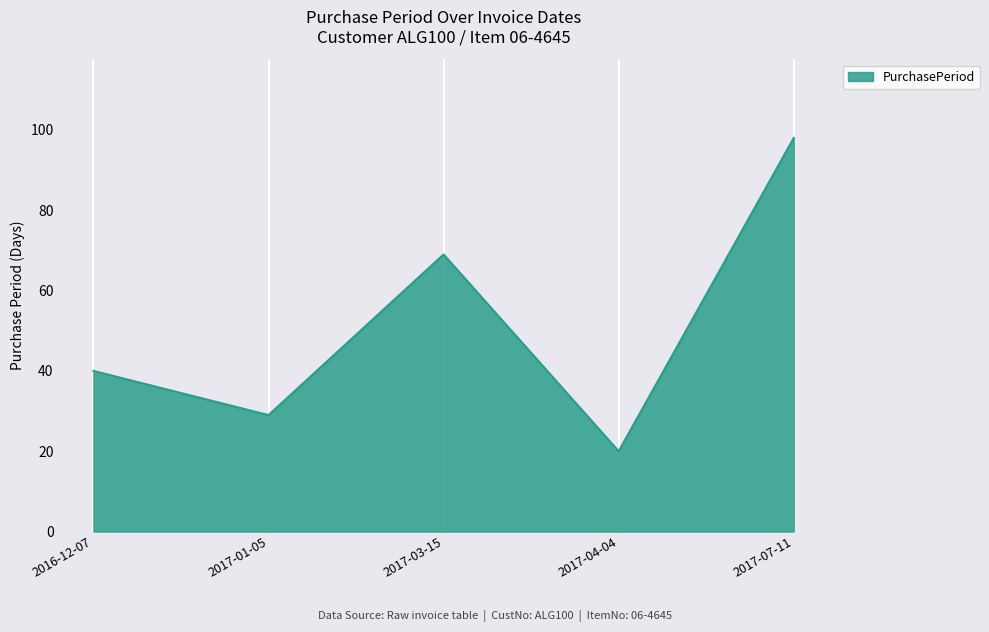

What is the sum of all values?

256